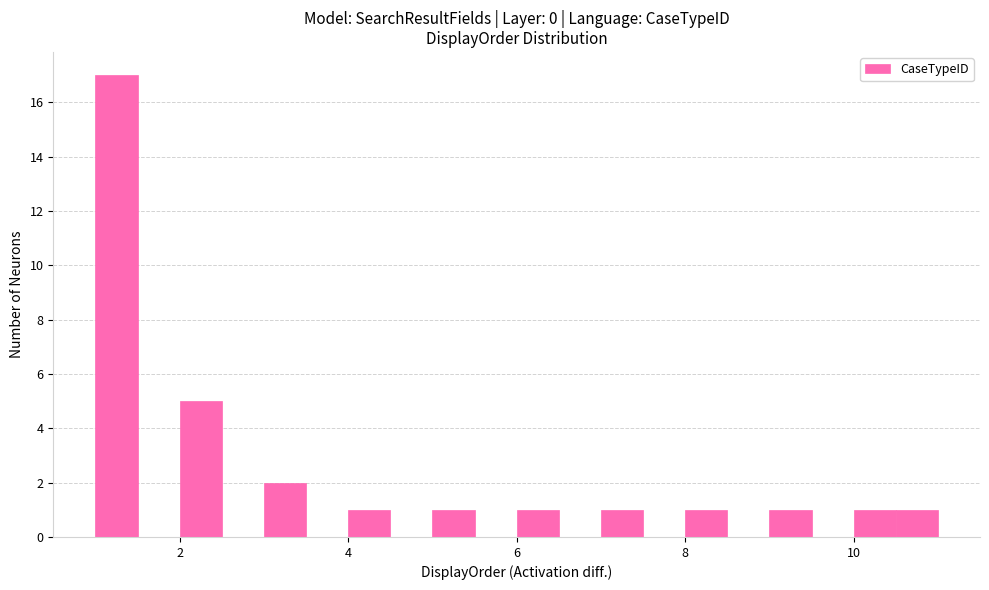

Around what value on the x-axis is the tallest bar? Give the approximate position of its centre, as read against the axis.

1.2